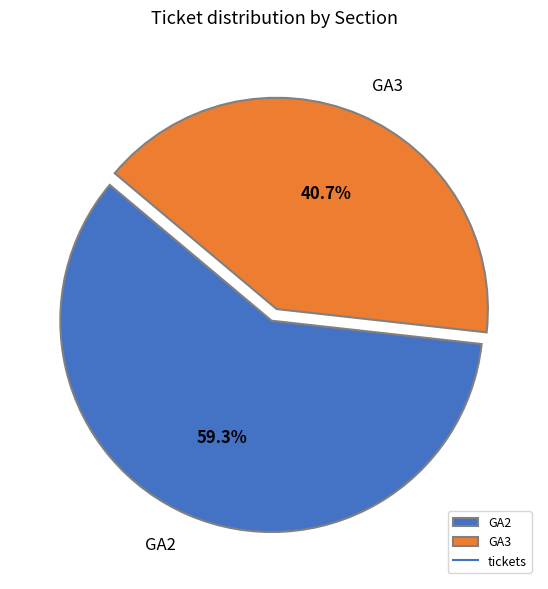

Does GA3 represent more than half of the total?

No